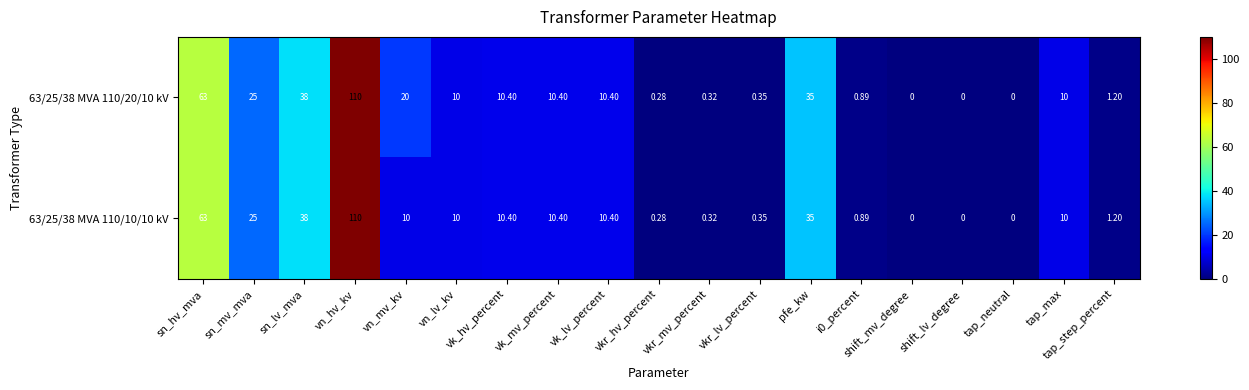

Which label corresponds to the largest value in the chart?

vn_hv_kv